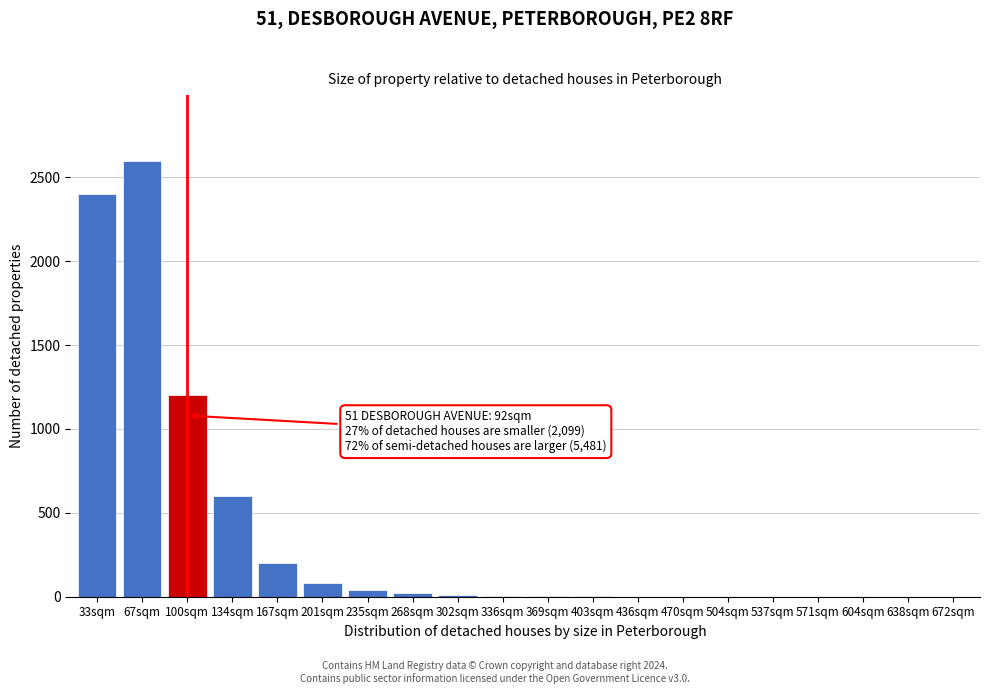

Where is the data nearest to the value 1300?

100sqm